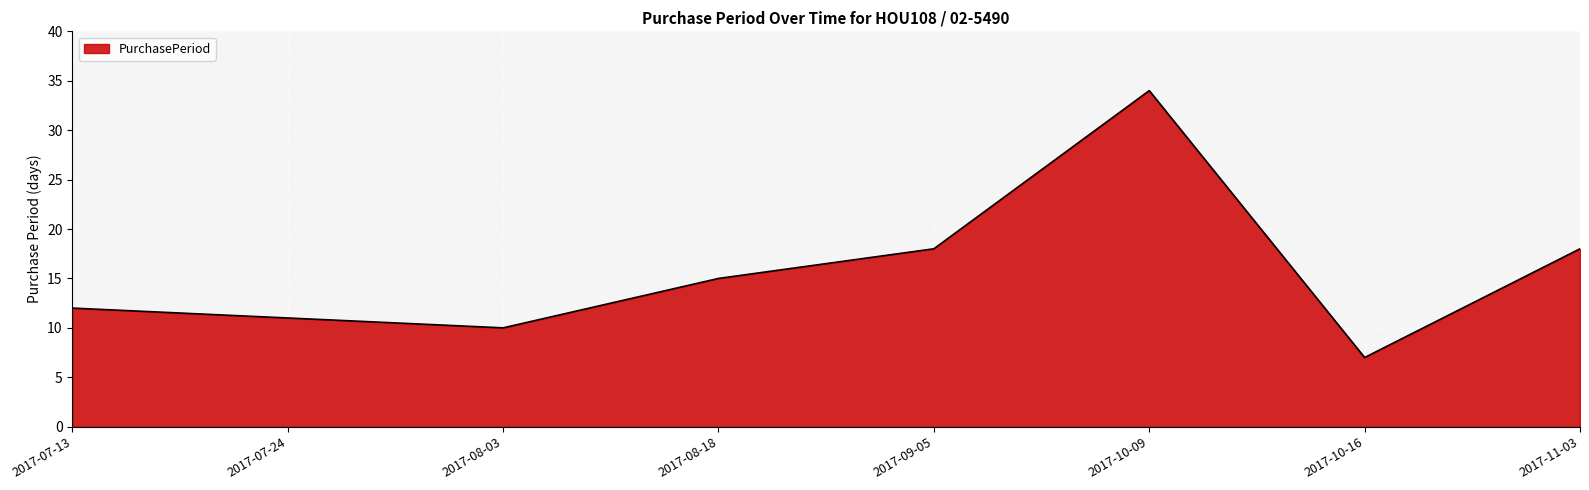

Reading right to left, extract all data points from this chart.

2017-11-03=18	2017-10-16=7	2017-10-09=34	2017-09-05=18	2017-08-18=15	2017-08-03=10	2017-07-24=11	2017-07-13=12